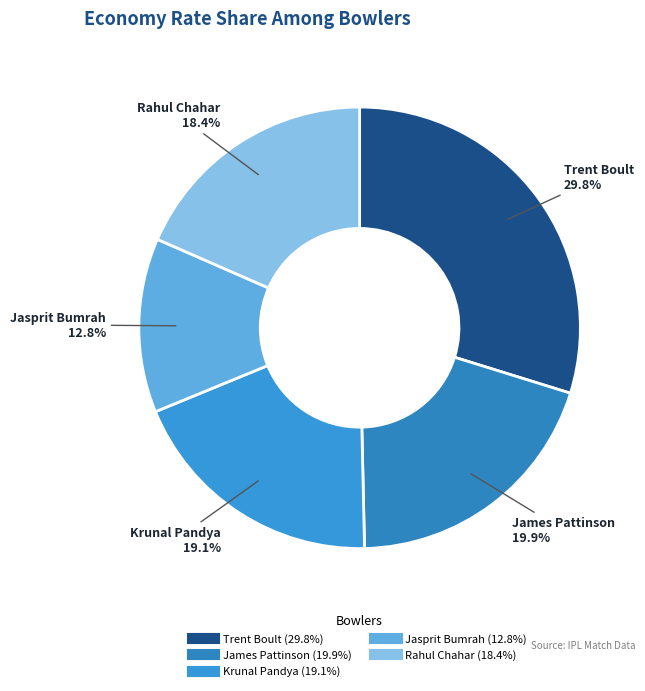

How much of the chart is everything except Rahul Chahar?

81.6%